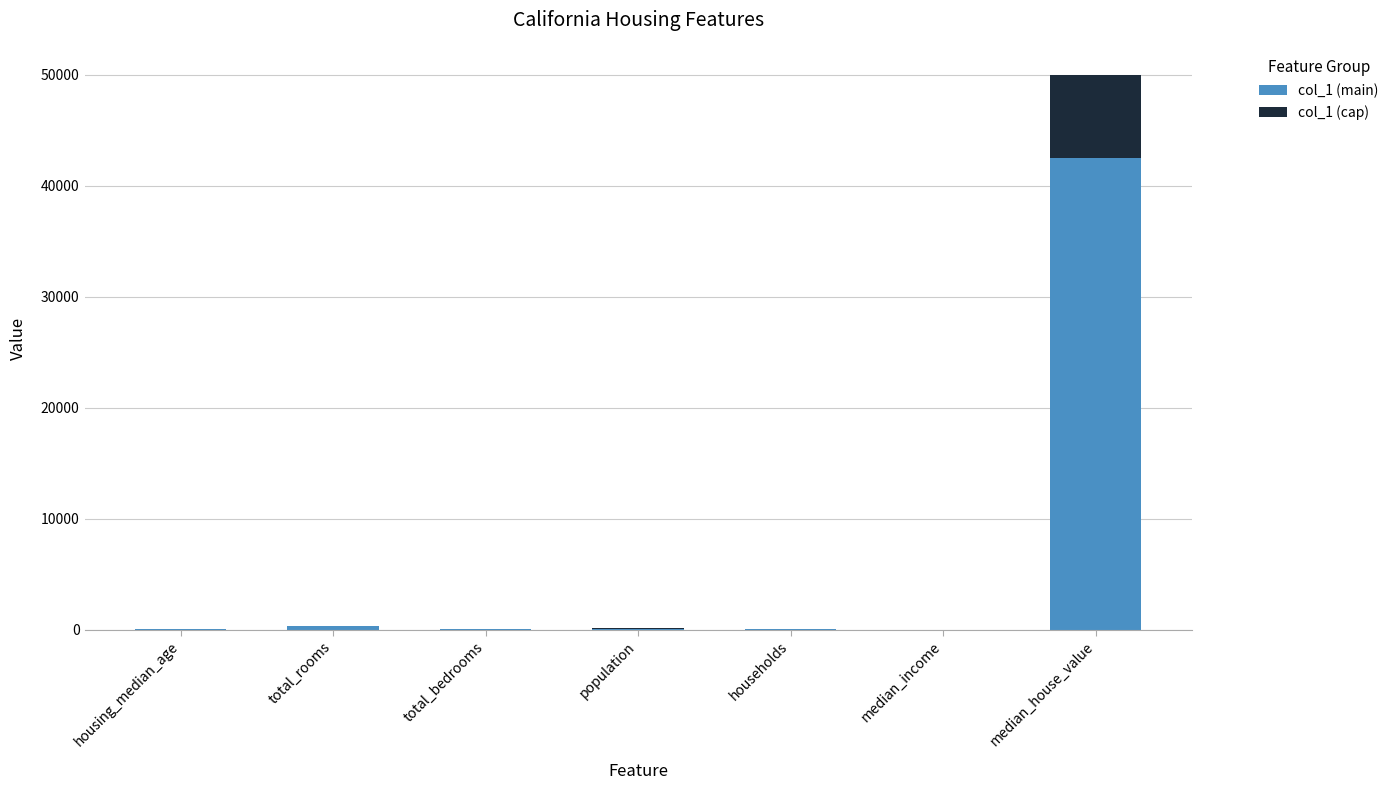

What is the sum of all col_1 (main) values?

43047.1